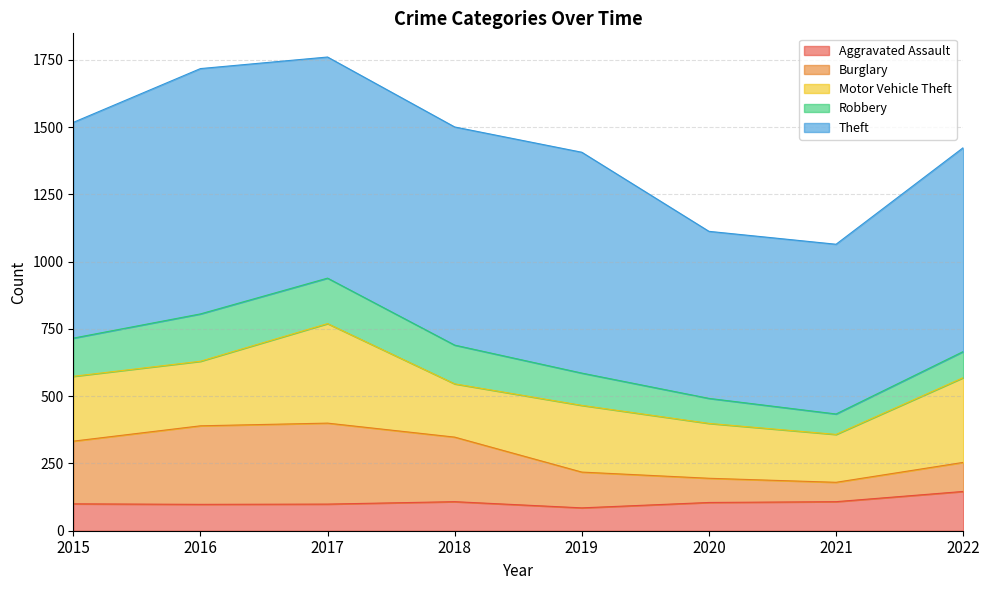

Where is Robbery nearest to the value 126?

2019